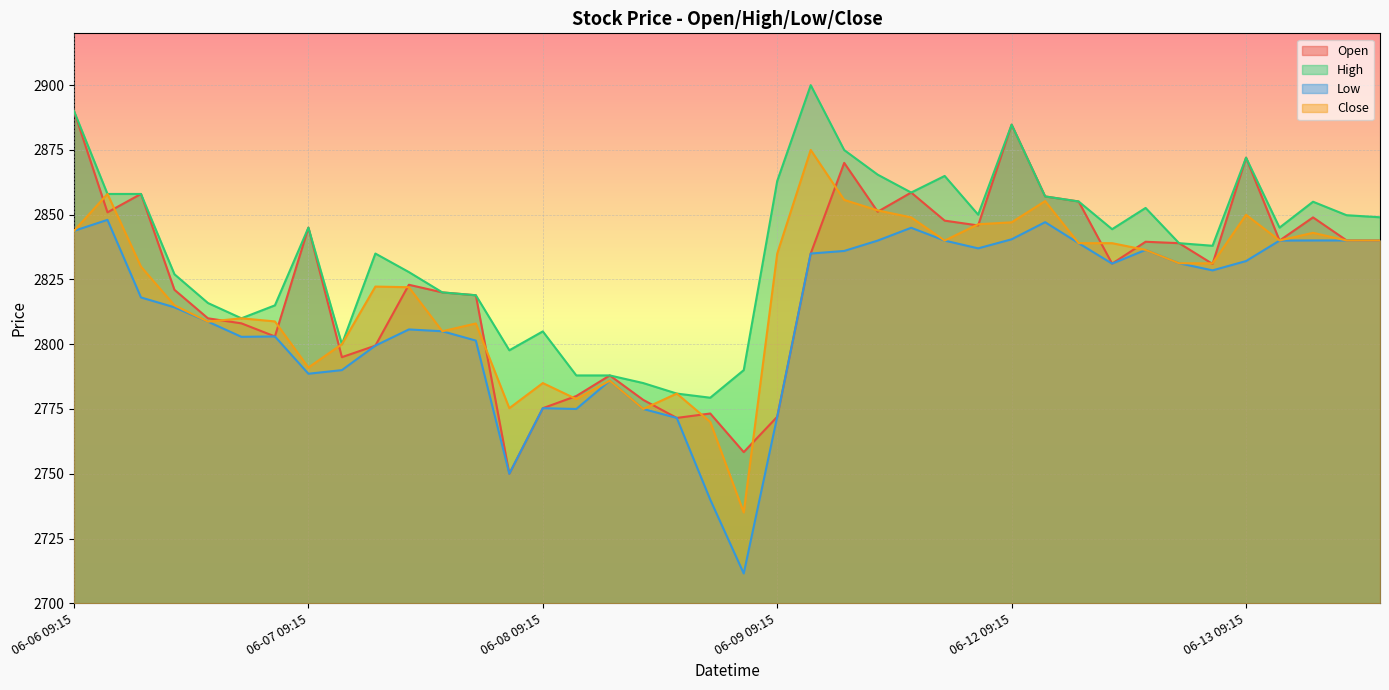

Reading left to right, what are all the values shown in this chart?

Open: 2890.0	2850.9	2858.0	2821.0	2810.0	2808.1	2803.0	2845.0	2795.0	2799.4	2822.9	2820.0	2818.9	2750.0	2775.3	2780.0	2787.9	2778.5	2771.6	2773.2	2758.3	2772.0	2835.0	2870.0	2851.2	2858.6	2847.7	2845.8	2884.8	2857.1	2855.1	2831.1	2839.6	2839.0	2831.0	2872.0	2840.0	2848.9	2840.1	2840.1
High: 2890.0	2858.0	2858.0	2827.0	2815.9	2810.0	2815.0	2845.0	2800.0	2835.0	2827.8	2820.0	2818.9	2797.7	2804.9	2787.9	2787.9	2785.0	2780.9	2779.3	2790.0	2863.0	2900.0	2874.9	2865.4	2858.6	2864.9	2850.0	2884.8	2857.1	2855.1	2844.4	2852.6	2839.0	2838.0	2872.0	2845.0	2855.0	2849.8	2849.0
Low: 2843.8	2848.0	2818.1	2814.2	2808.7	2802.8	2803.0	2788.6	2790.0	2799.4	2805.7	2805.0	2801.4	2750.0	2775.3	2775.0	2785.9	2775.0	2771.6	2740.0	2711.5	2772.0	2835.0	2836.0	2840.0	2844.9	2840.0	2837.0	2840.5	2847.1	2839.0	2831.1	2836.4	2831.2	2828.5	2832.1	2840.0	2840.1	2840.1	2840.1
Close: 2843.8	2858.0	2829.9	2815.0	2808.7	2810.0	2808.8	2791.0	2800.0	2822.2	2822.0	2805.0	2808.0	2775.3	2785.0	2778.8	2785.9	2775.0	2780.9	2770.0	2735.1	2835.0	2875.0	2855.7	2851.7	2848.9	2840.0	2846.3	2847.1	2855.2	2839.0	2839.0	2836.4	2831.2	2831.2	2849.9	2840.1	2843.0	2840.1	2840.1